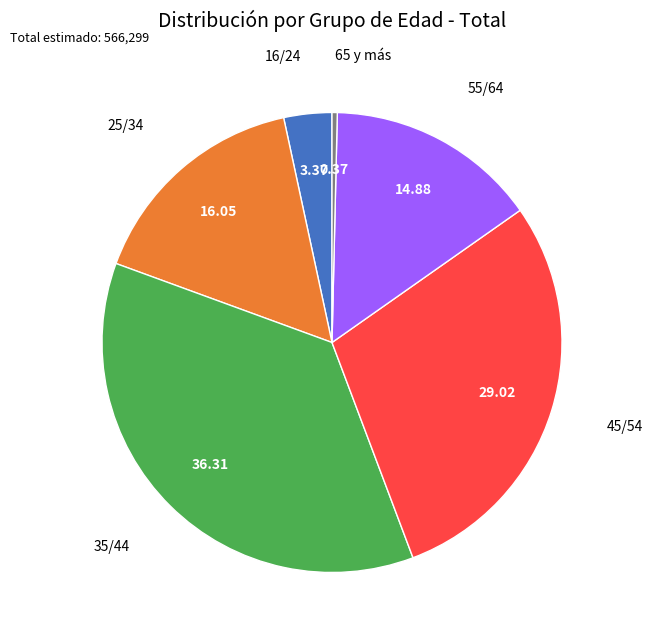

Is there any slice that represents more than half of the pie?

No